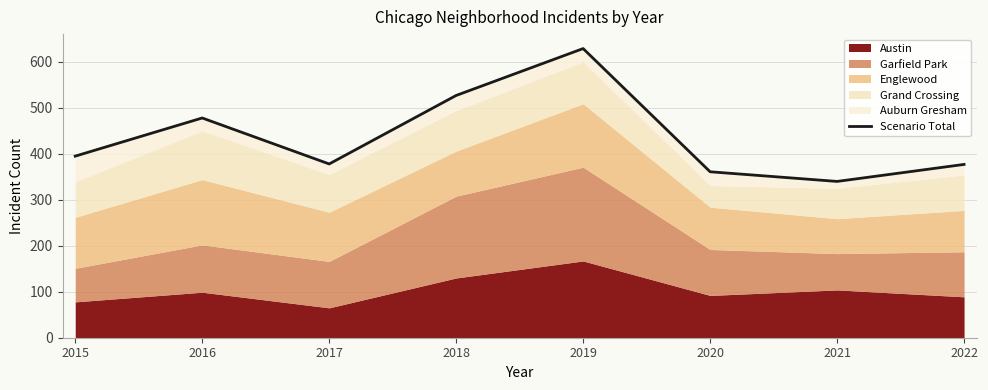

True or false: the data has more than 2 interior local peaks.

False